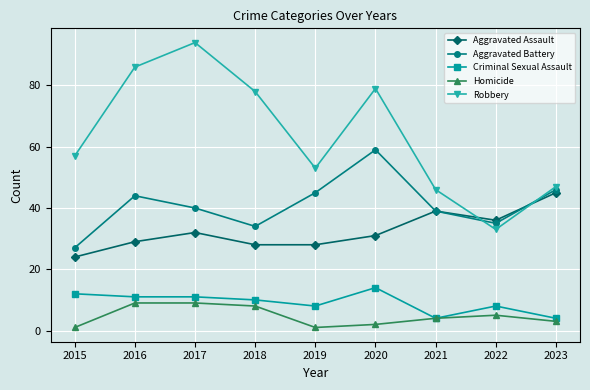

Is it true that Aggravated Assault equals 43 at 2019?

False